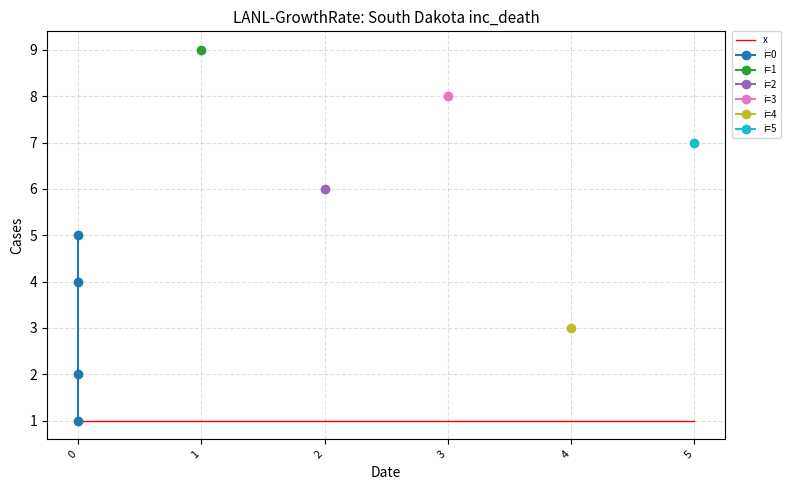

Is it true that j equals 6 at 2?

True